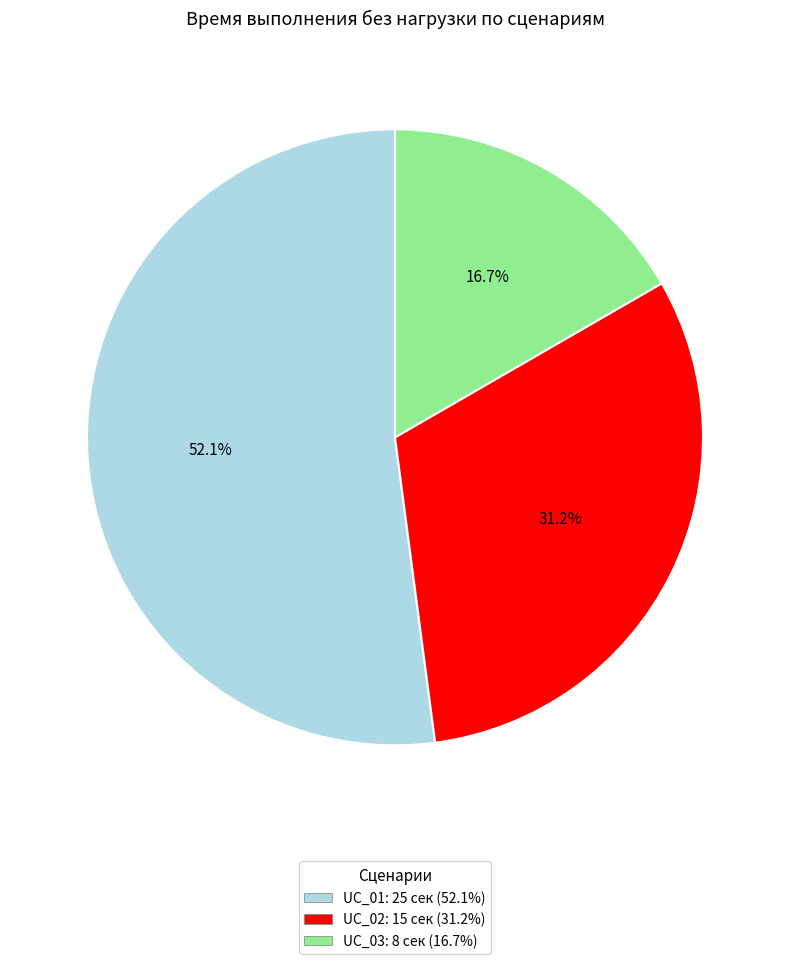

Combined, do UC_01 and UC_02 account for over 50%?

Yes